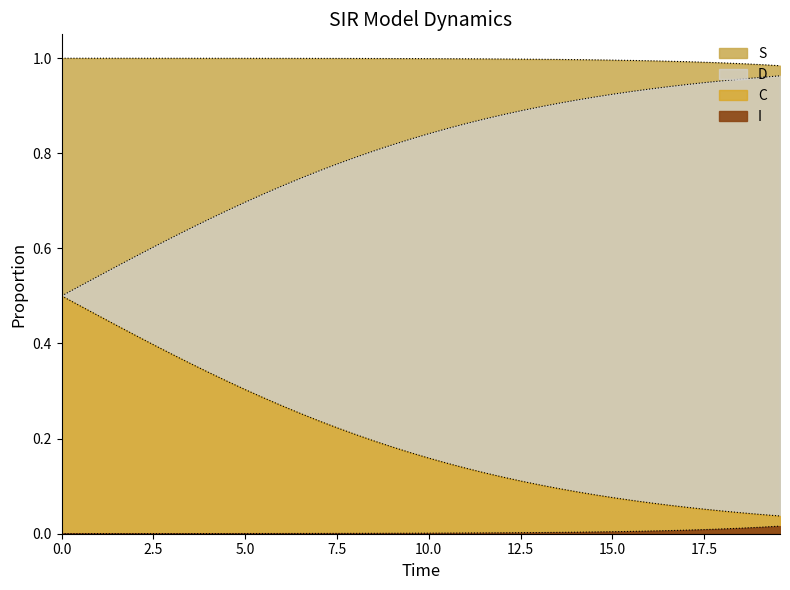

Count the number of data series in this chart.

4